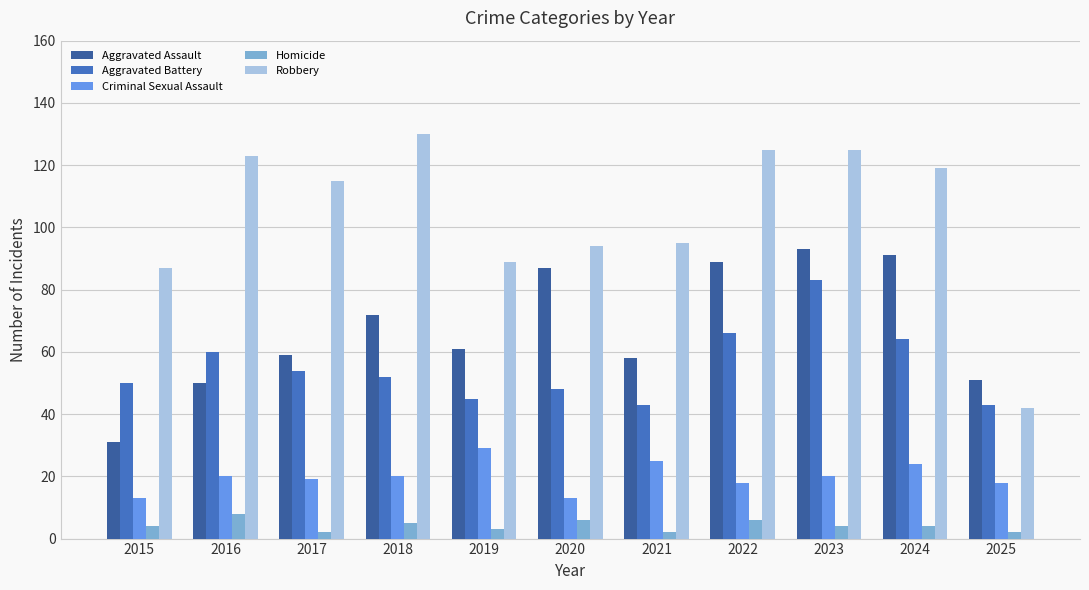

Which category has the lowest value in the Robbery series?

2025